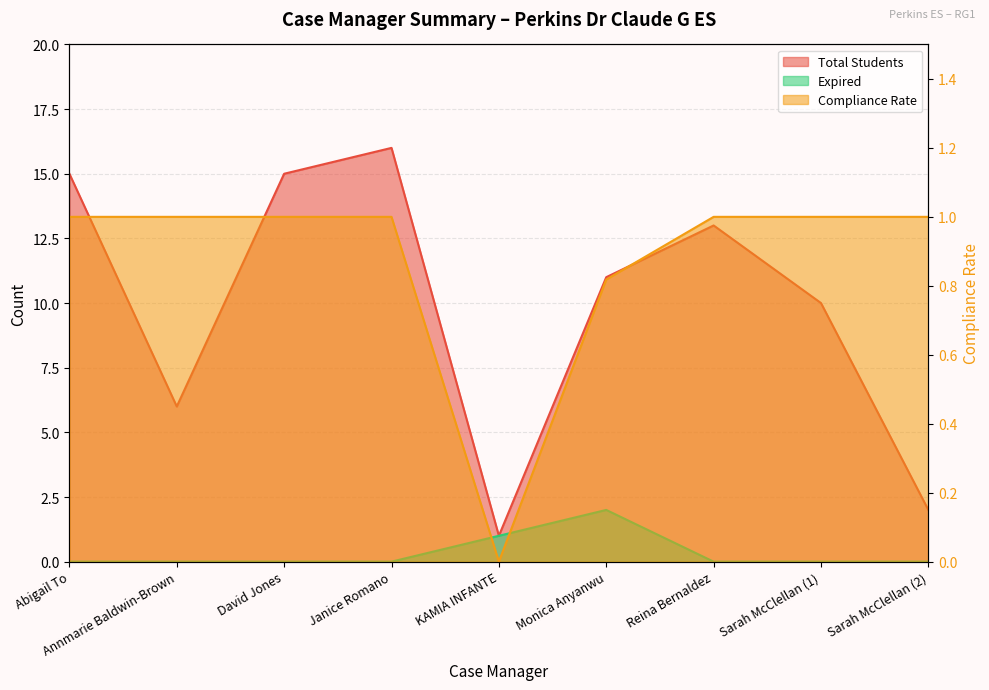

How many distinct data groups are displayed?

3